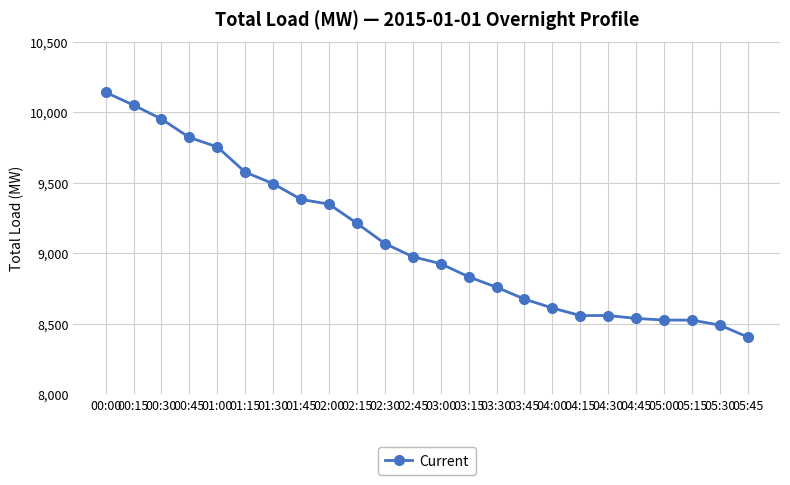

How many lines are shown in the chart?

1